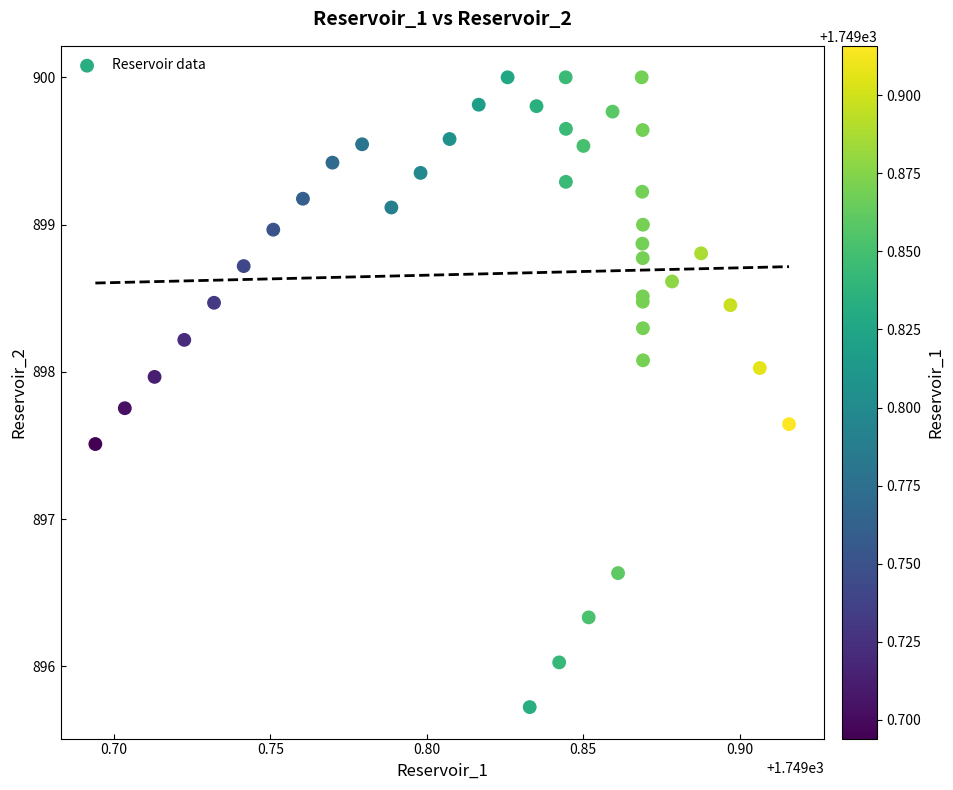

What Y value in the scatter plot is closest to 897?

896.6